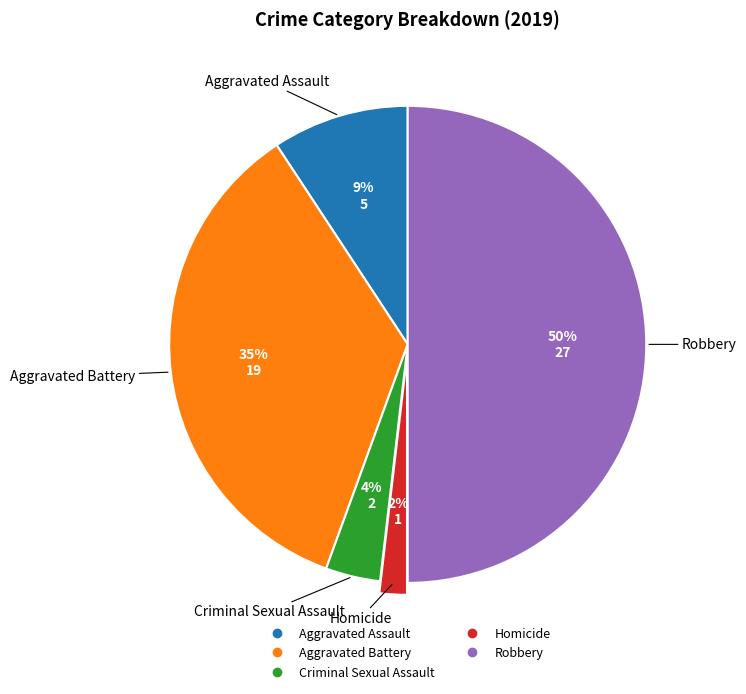

Is the sum of Aggravated Assault and Criminal Sexual Assault greater than half?

No